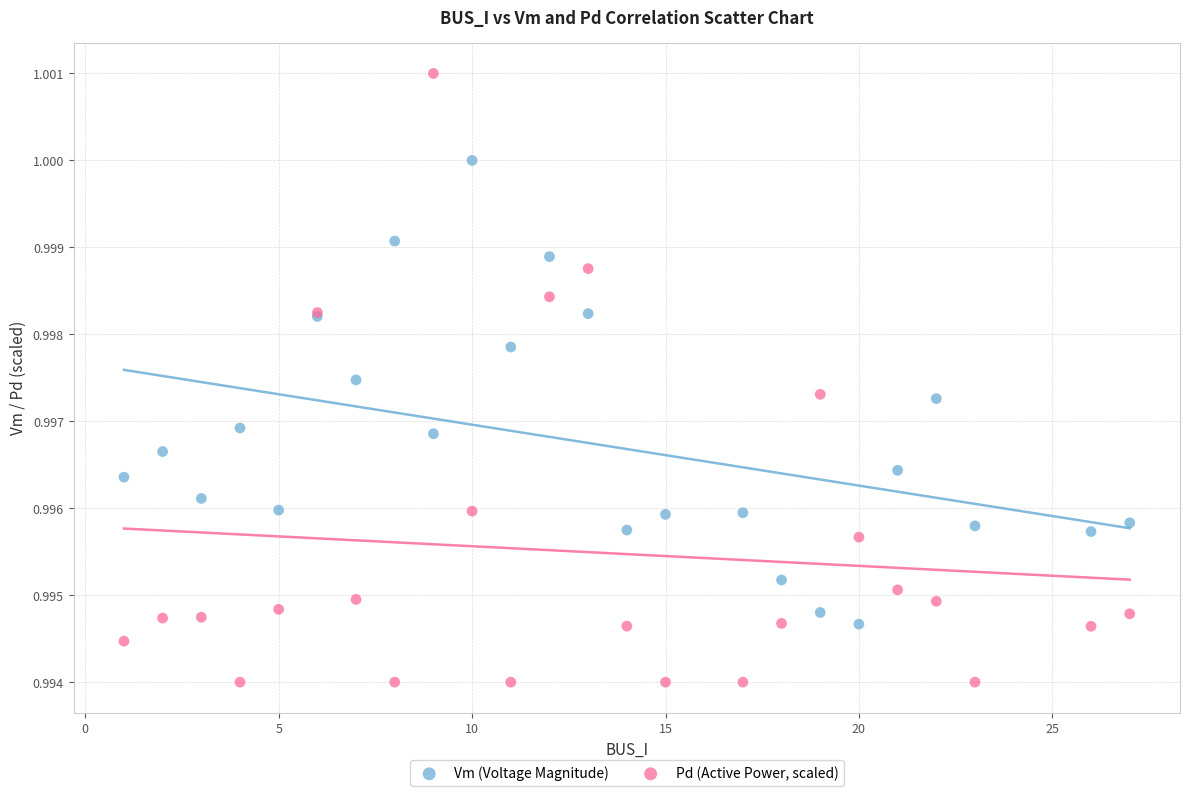

What are all the series names shown in the legend?

Vm (Voltage Magnitude), Pd (Active Power, scaled)